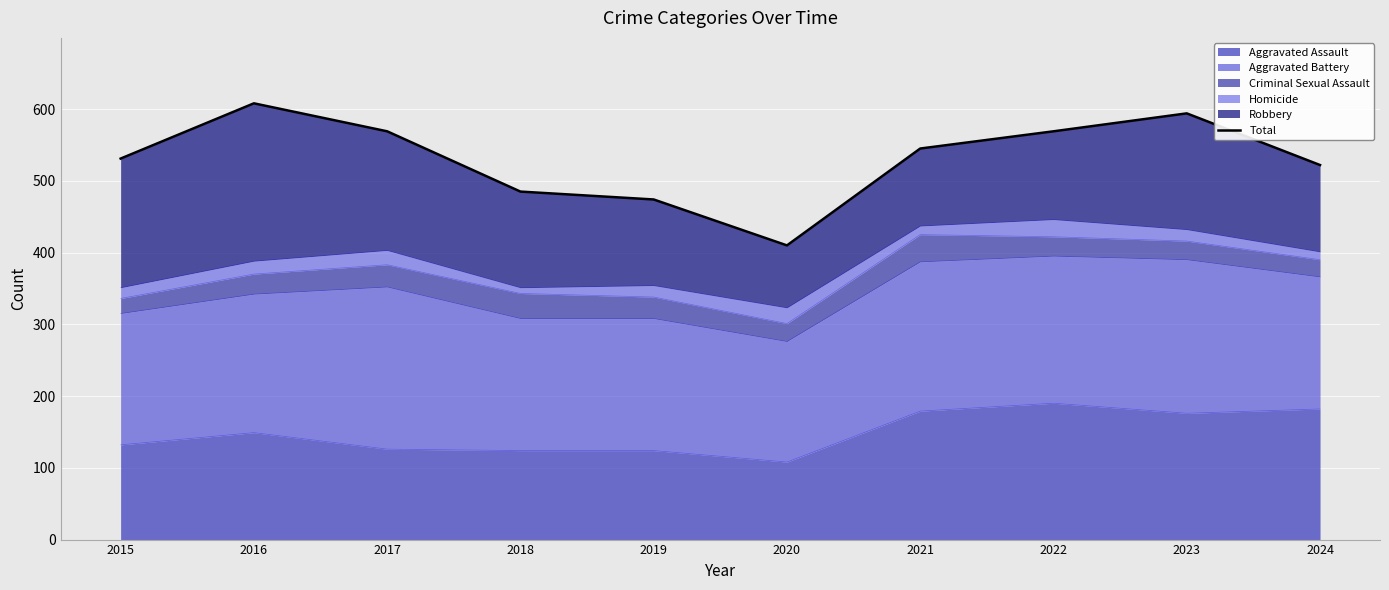

Between 2020 and 2019, which is larger?

2019